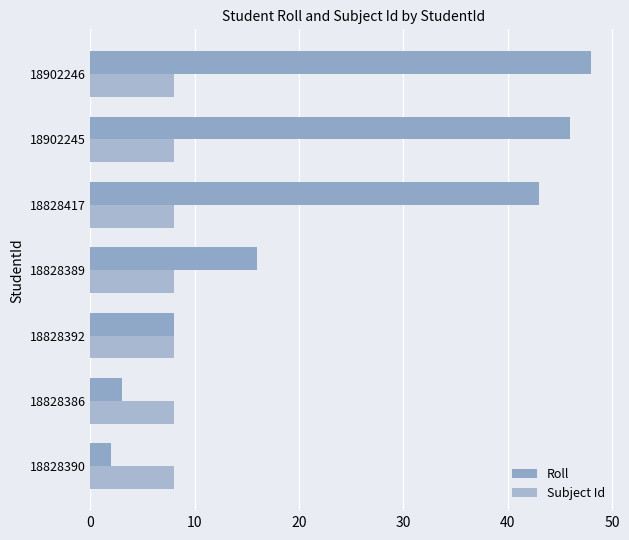

What is the minimum value for Subject Id?

8